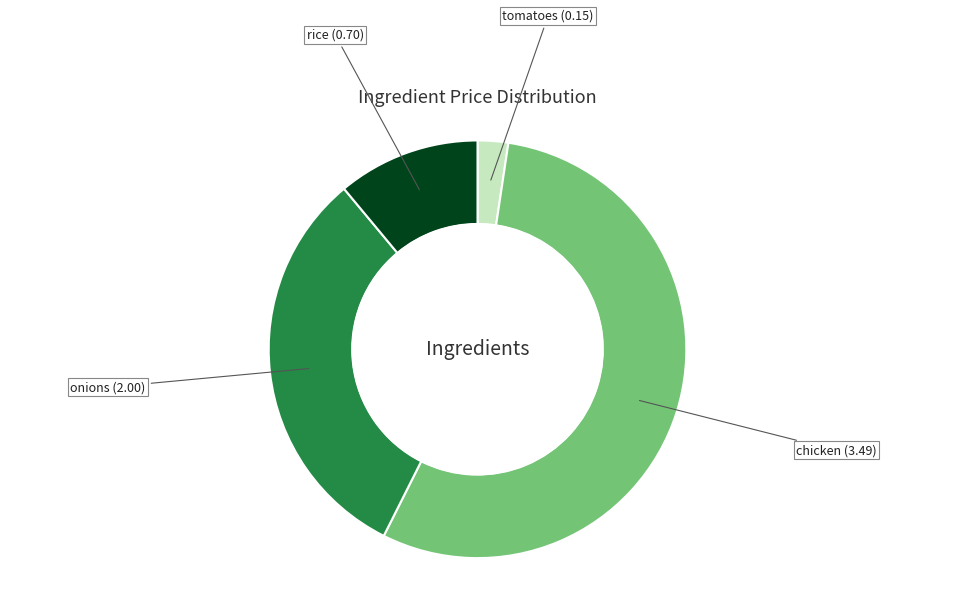

Is the sum of tomatoes (0.15) and onions (2.00) greater than half?

No